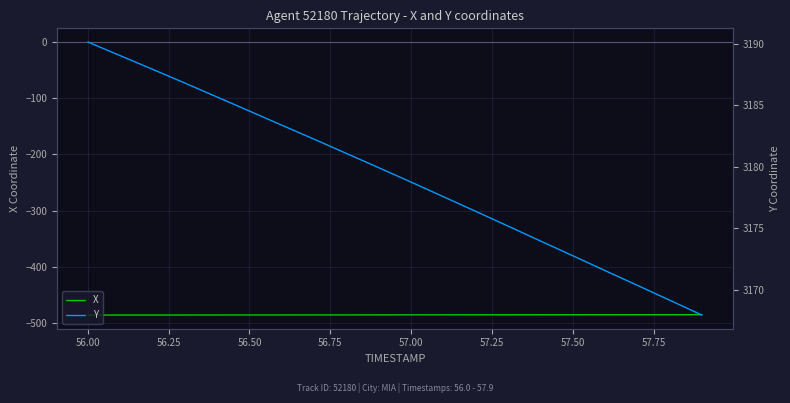

What is the maximum value for X?

-485.3